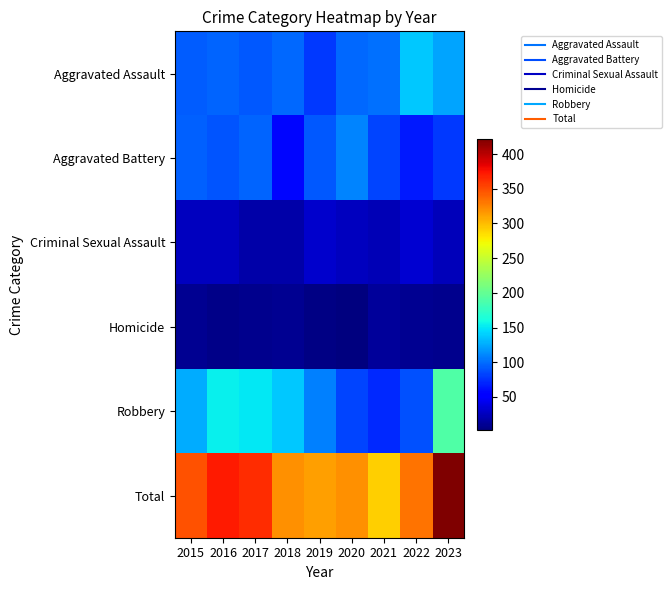

Reading left to right, what are all the values shown in this chart?

Aggravated Assault: 2015=93	2016=96	2017=91	2018=98	2019=79	2020=98	2021=102	2022=138	2023=122
Aggravated Battery: 2015=94	2016=90	2017=97	2018=57	2019=92	2020=110	2021=83	2022=65	2023=79
Criminal Sexual Assault: 2015=26	2016=26	2017=18	2018=18	2019=31	2020=25	2021=23	2022=32	2023=24
Homicide: 2015=9	2016=6	2017=7	2018=9	2019=4	2020=2	2021=12	2022=9	2023=7
Robbery: 2015=126	2016=154	2017=150	2018=137	2019=107	2020=84	2021=71	2022=88	2023=190
Total: 2015=348	2016=372	2017=363	2018=319	2019=313	2020=319	2021=291	2022=332	2023=422